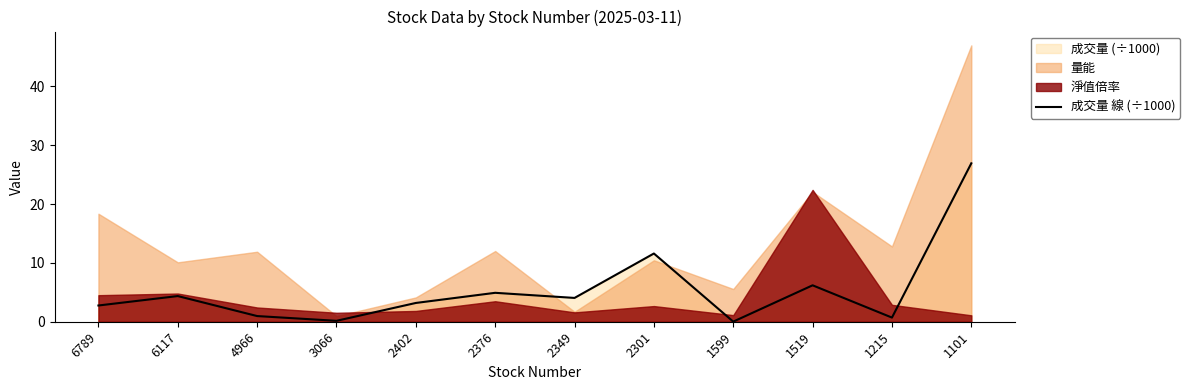

Reading left to right, transcribe all the data shown in this chart.

2.8	4.4	1.0	0.2	3.2	4.9	4.0	11.6	0.0	6.2	0.7	26.9